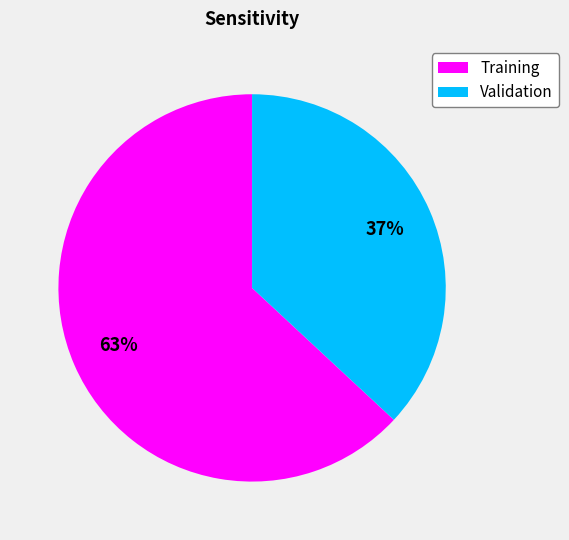

Is Training the majority of the pie?

Yes